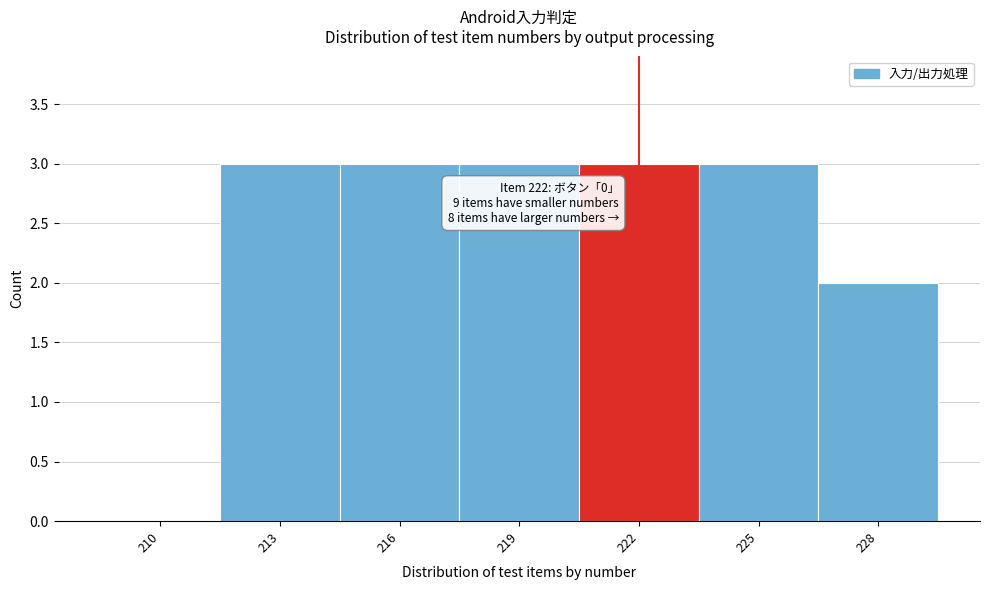

Approximately how many times larger is the value at 216 compared to 225?

1.0